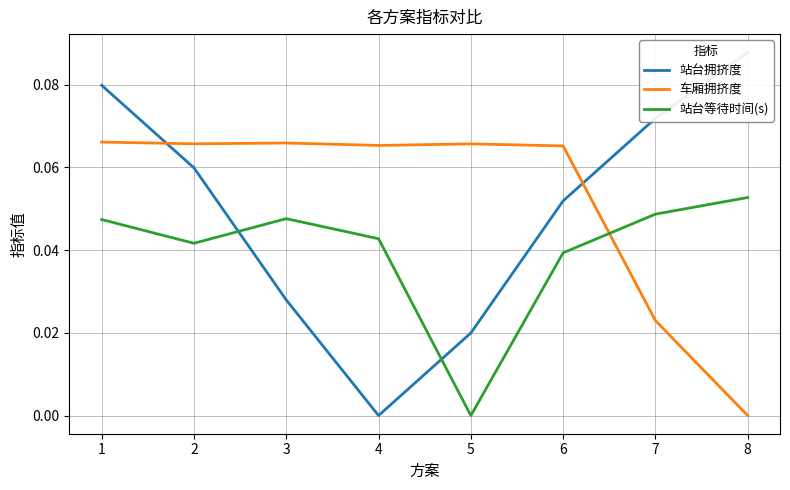

Reading left to right, extract all data points from this chart.

站台拥挤度: 0.1	0.1	0.0	0.0	0.0	0.1	0.1	0.1
车厢拥挤度: 0.1	0.1	0.1	0.1	0.1	0.1	0.0	0.0
站台等待时间(s): 0.0	0.0	0.0	0.0	0.0	0.0	0.0	0.1